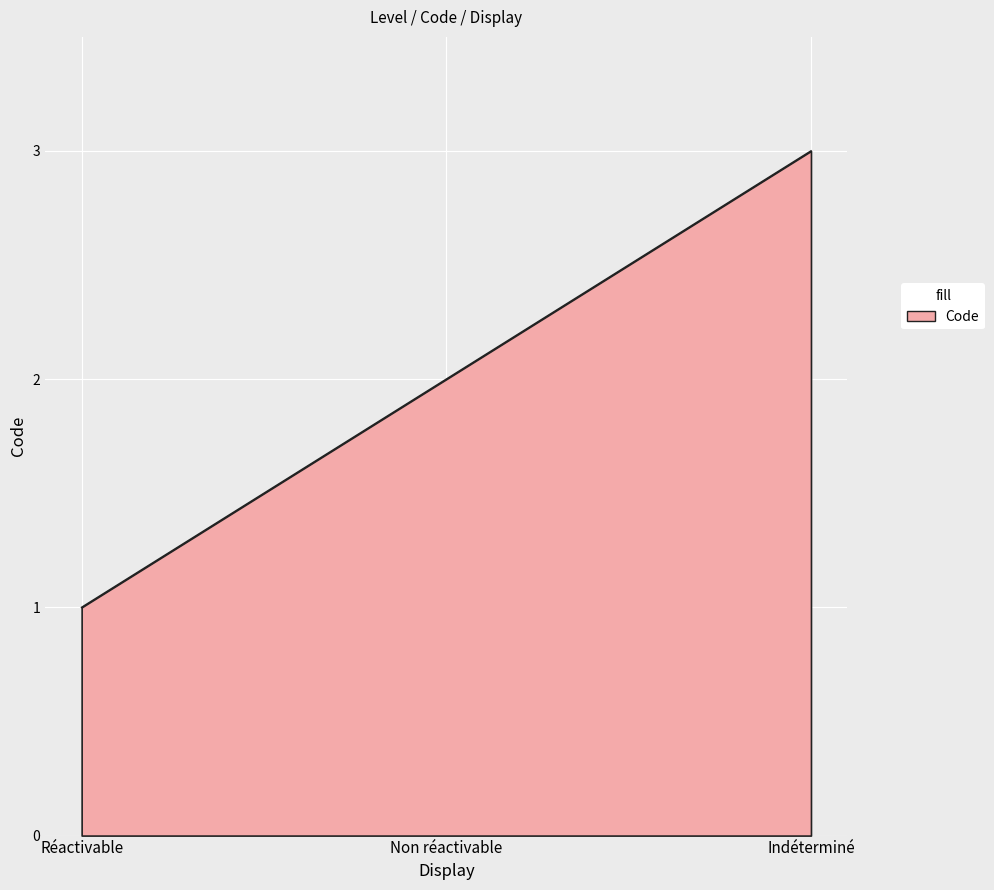

What value does the data have at Réactivable?

1